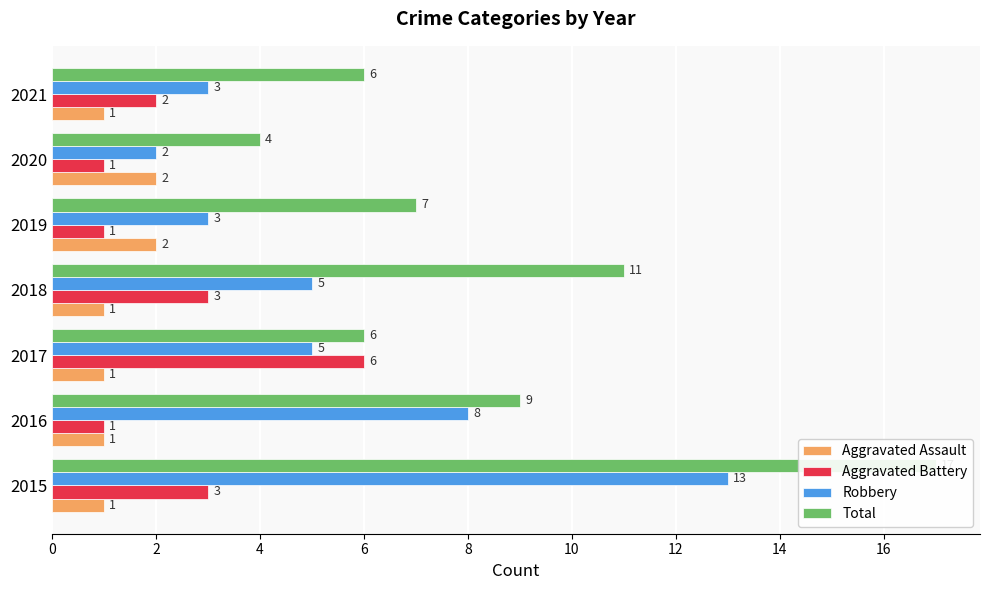

What is the maximum value for Aggravated Assault?

2